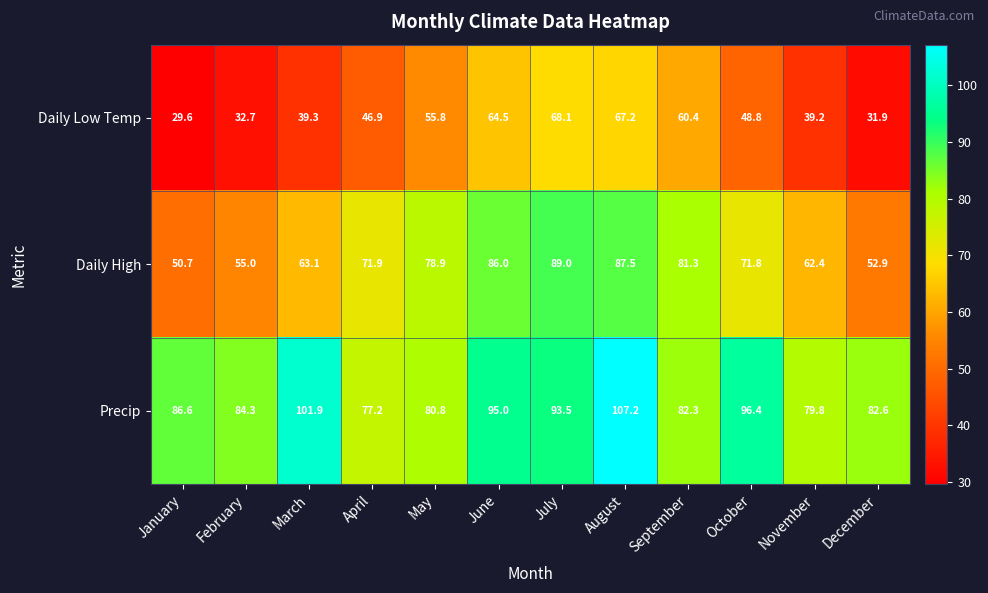

What is the maximum value shown in the chart?

107.2